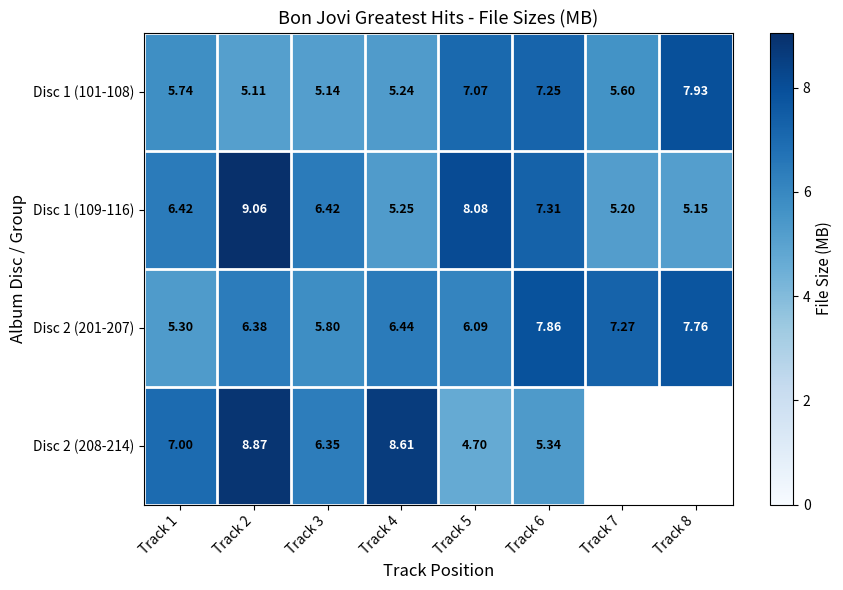

Is it true that Disc 2 (201-207) equals 7.8 at Track 8?

True